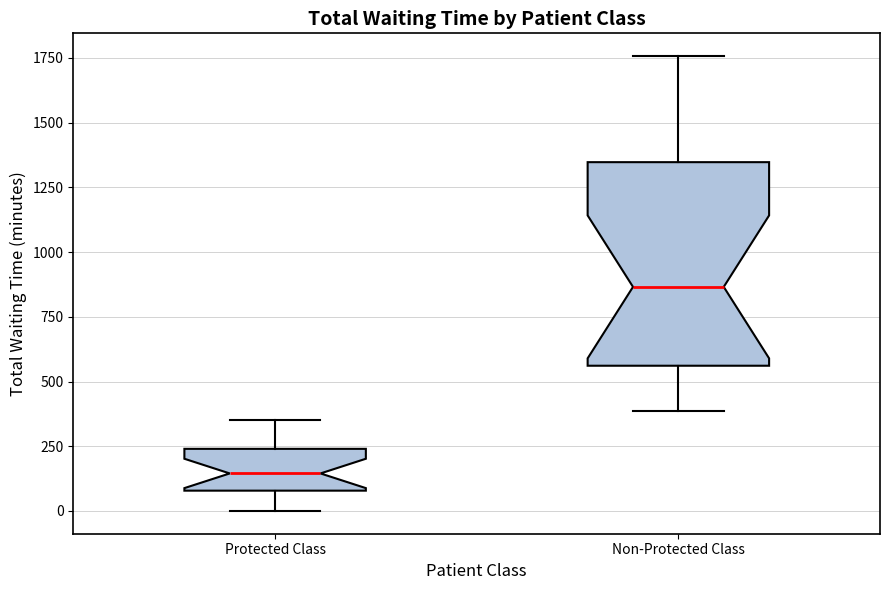

Where does the median line of the box for Non-Protected Class sit on the y-axis? The values are not printed on the chart, so give them approximately, as read against the axis.

850